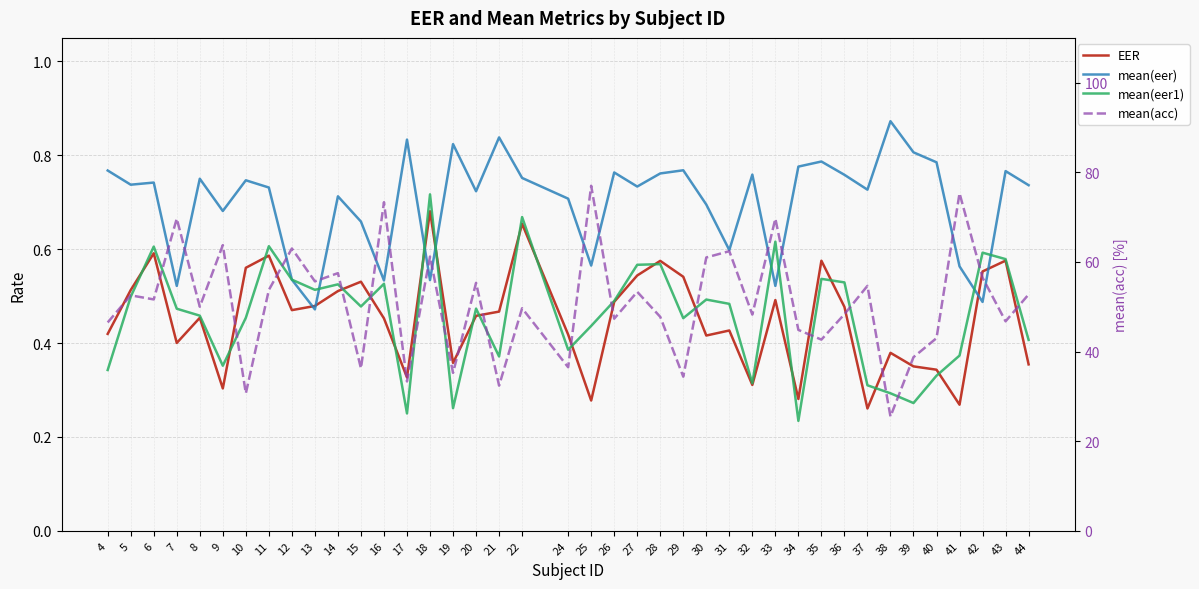

At which category does the chart reach its minimum across all series?

34